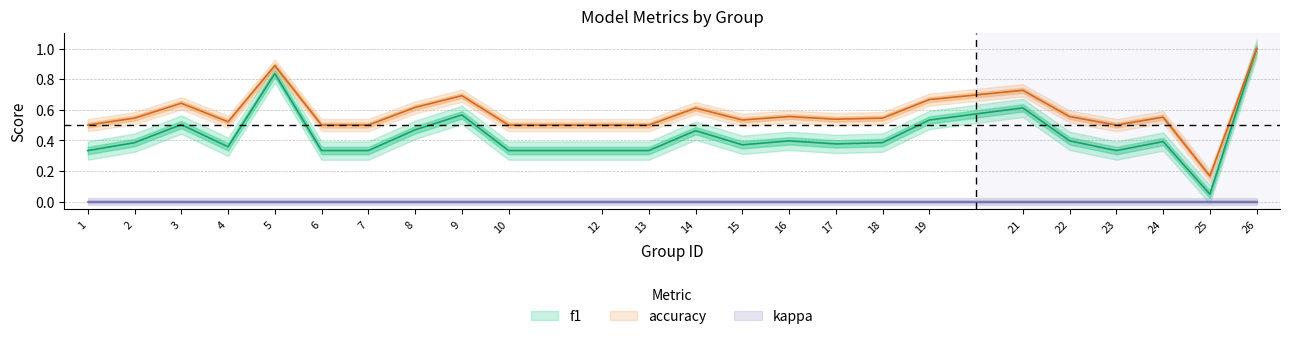

List the labels in order of accuracy value, largest first.

26, 5, 21, 9, 19, 3, 8, 14, 16, 22, 24, 2, 18, 17, 15, 4, 1, 6, 7, 10, 12, 13, 23, 25